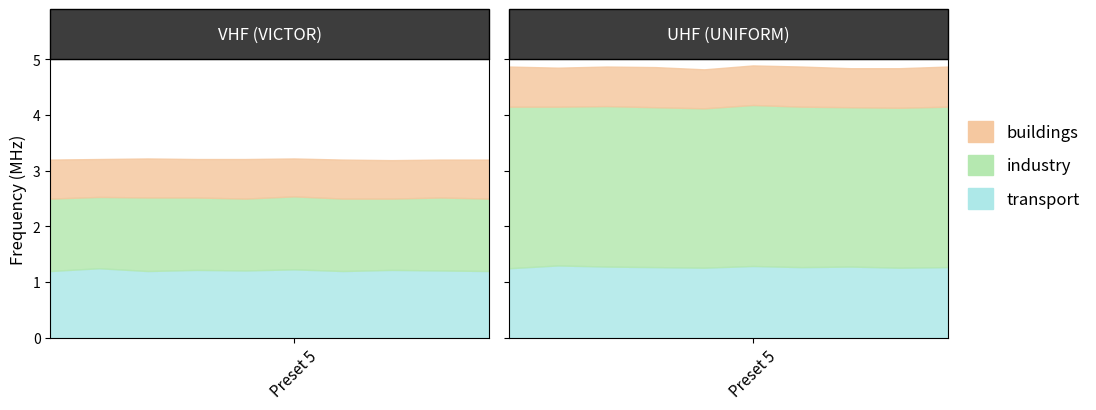

True or false: buildings has a value of 0.7 at 10.

True